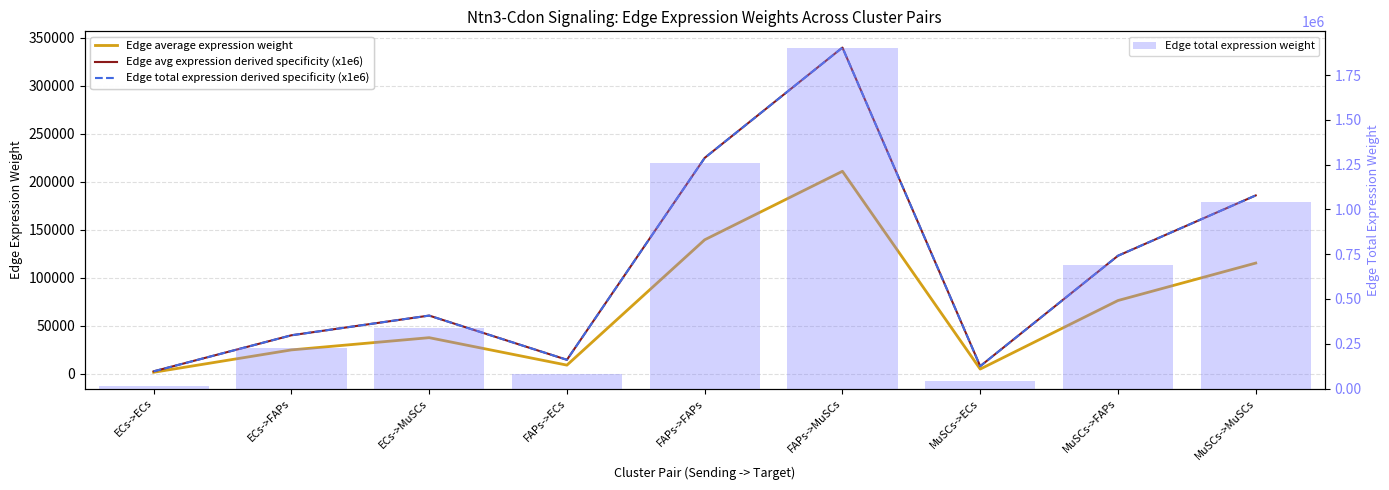

What is the difference between the highest and lowest values at ECs->MuSCs?

301513.1